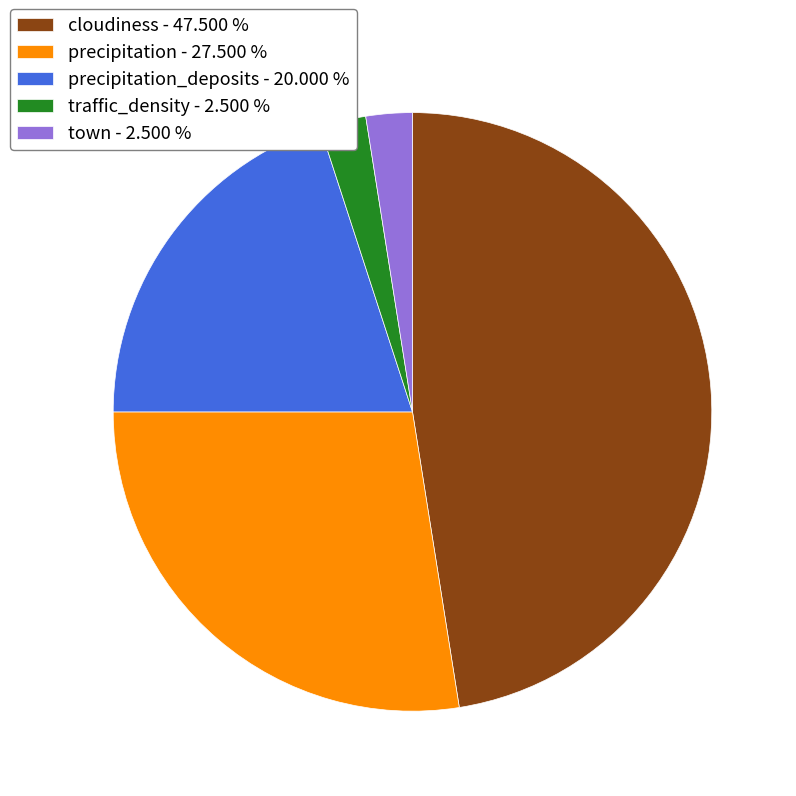

How many segments does this pie chart have?

5